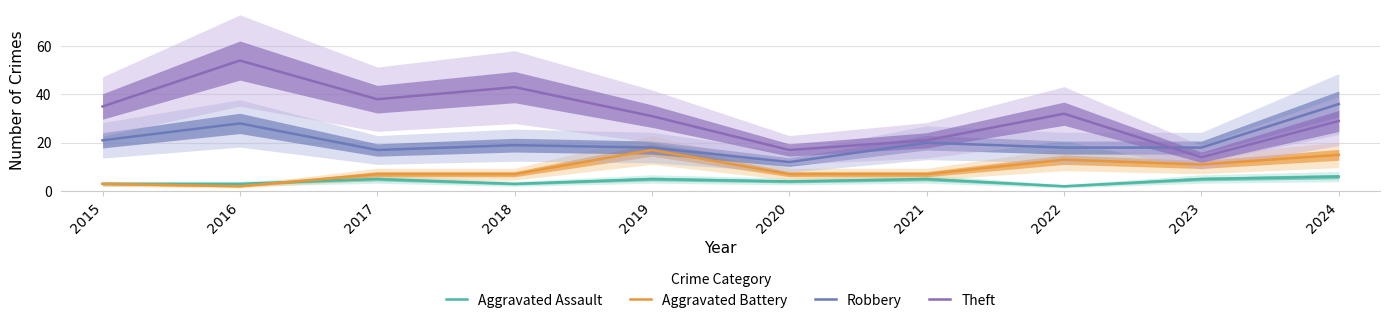

The value of Aggravated Battery at 2017 is 7. True or false?

True